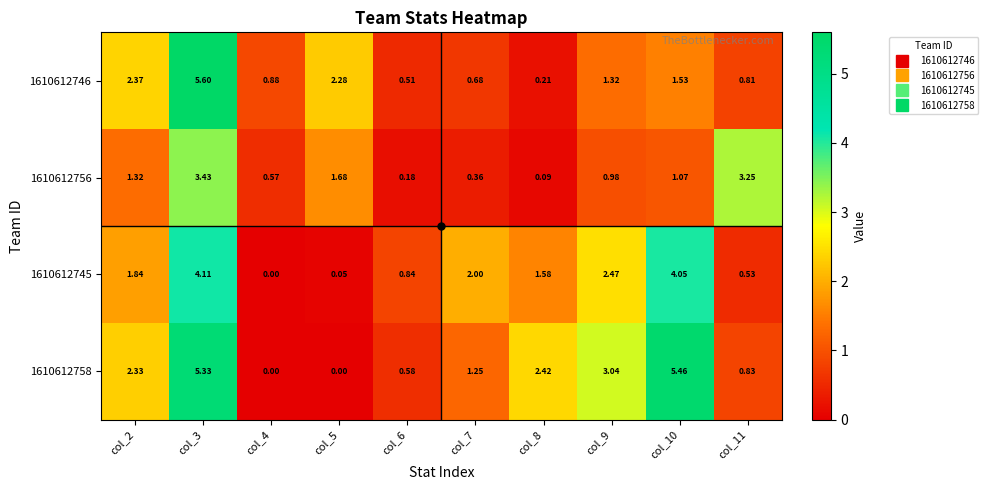

Rank the series at col_8 from highest to lowest value.

1610612758, 1610612745, 1610612746, 1610612756